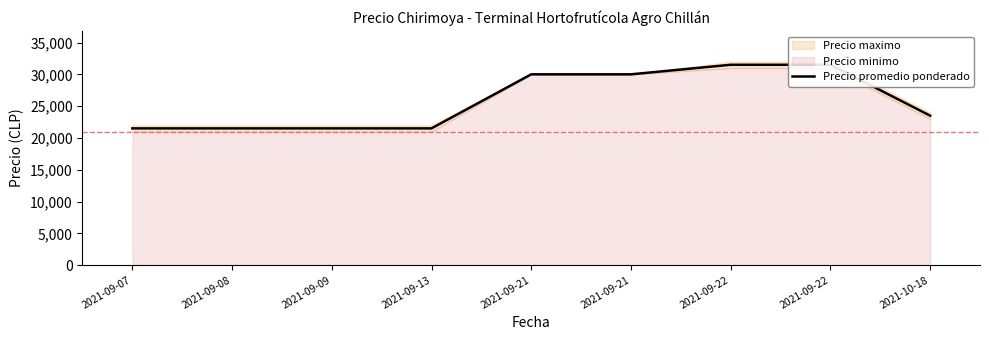

What is the sum of the values at 2021-09-08 and 2021-09-21?

51500